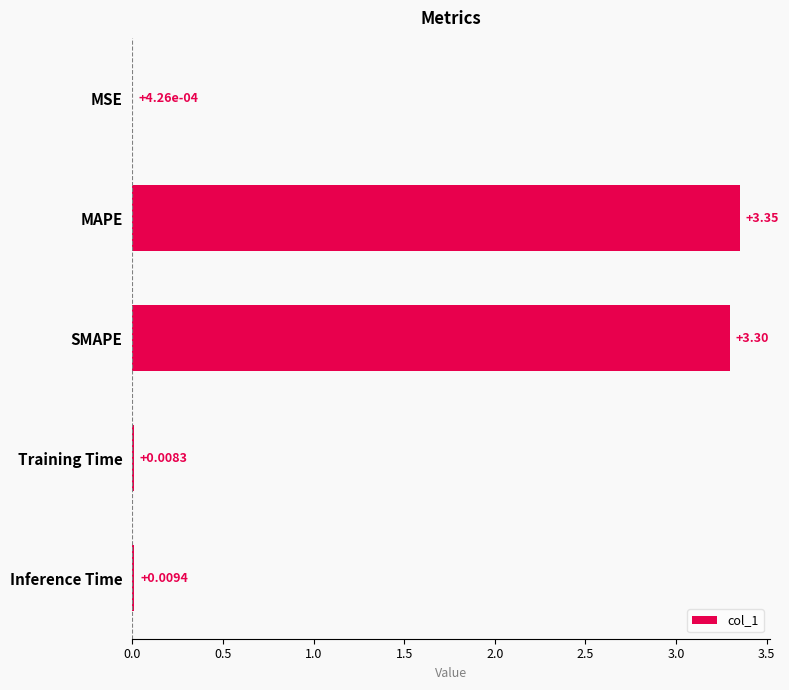

Which label corresponds to the largest value in the chart?

MAPE